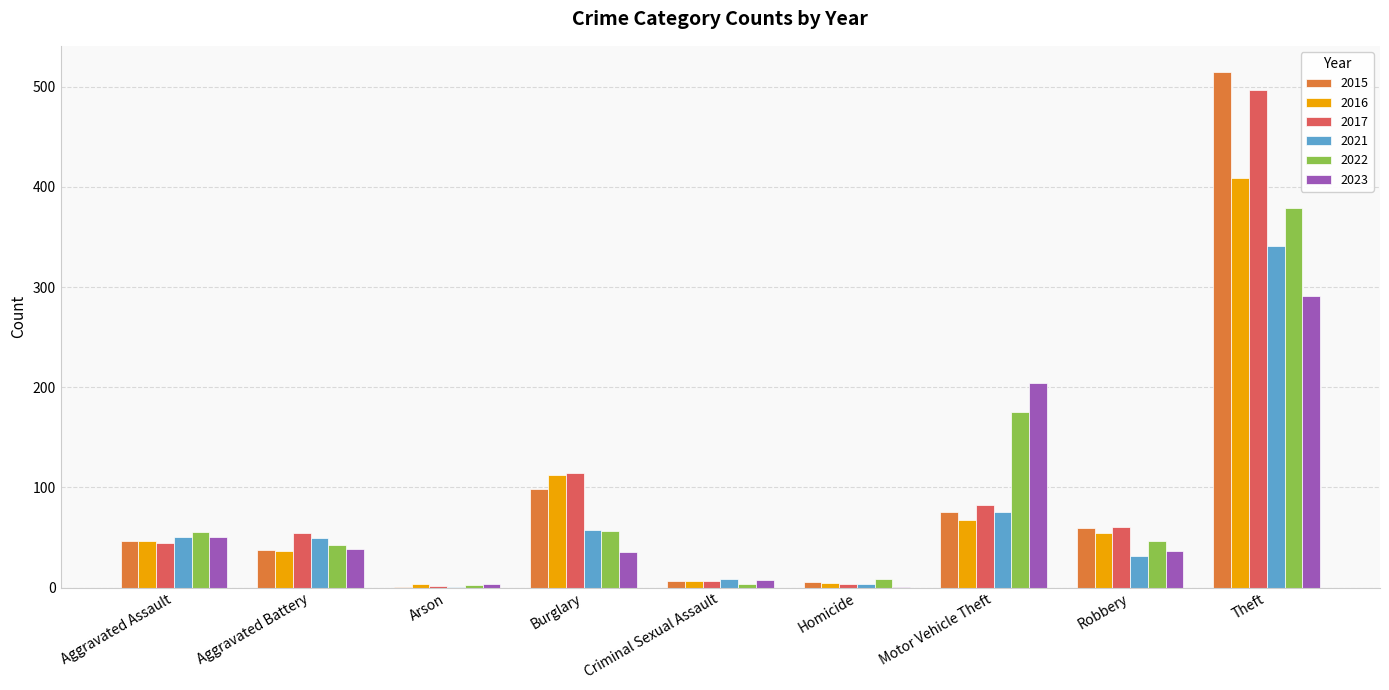

The value of 2021 at Robbery is 51. True or false?

False